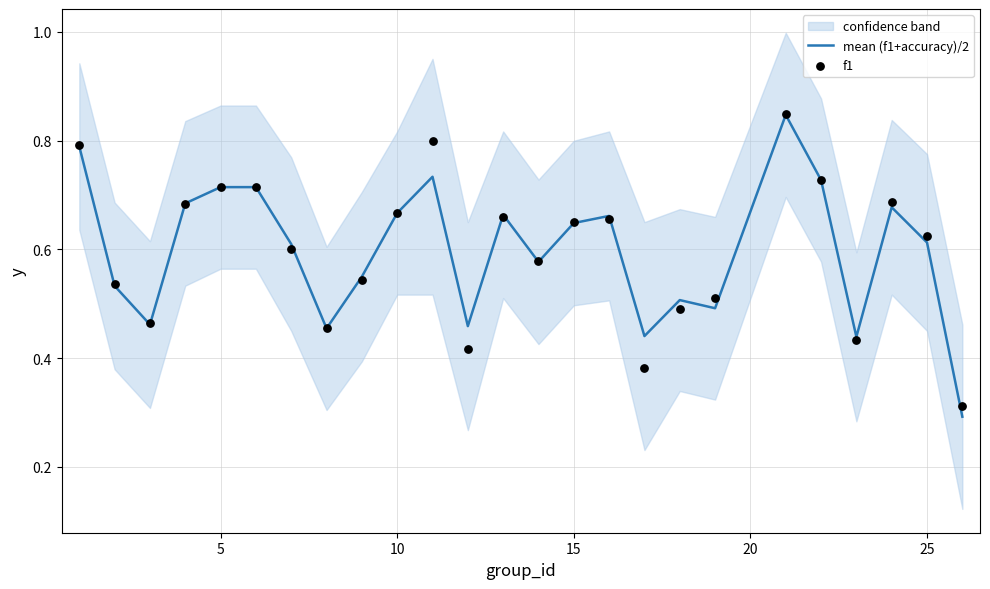

What is the minimum value for mean (f1+accuracy)/2?

0.3